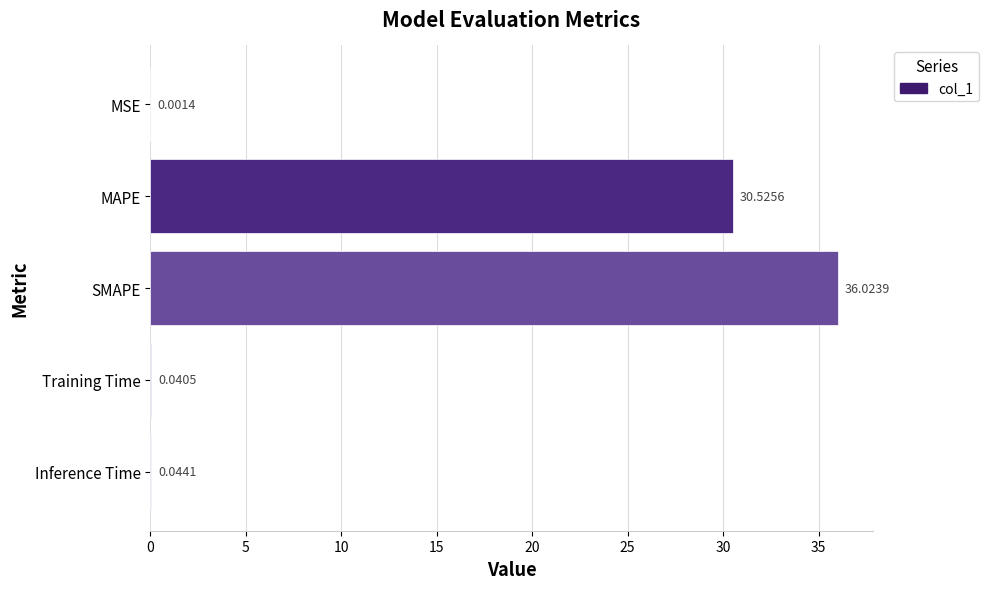

What is the sum of the values at MAPE and Training Time?

30.6